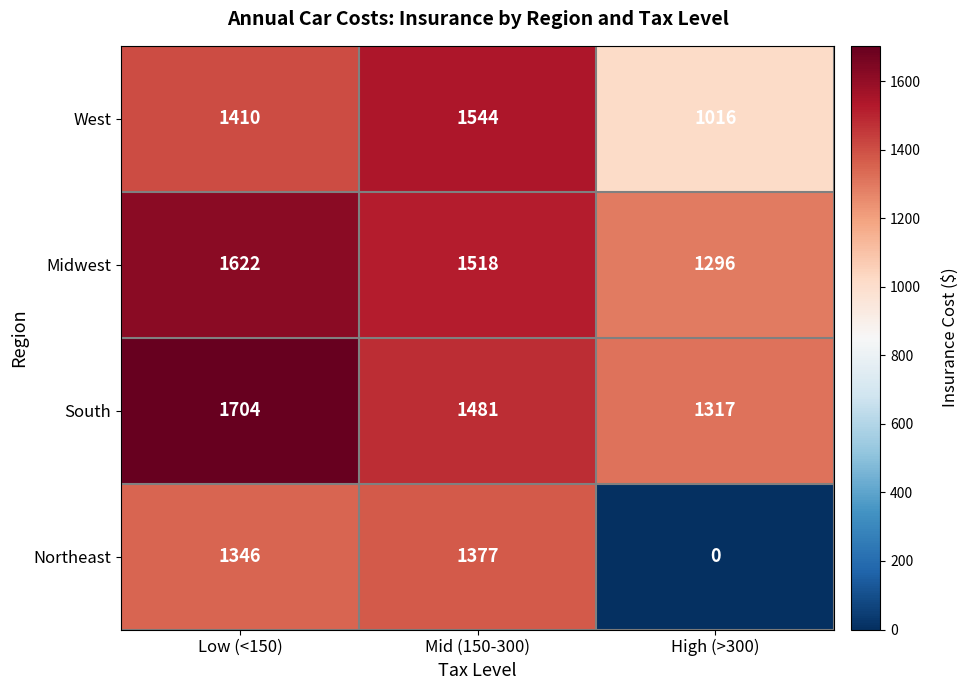

At which category is the sum across all series the highest?

Low (<150)